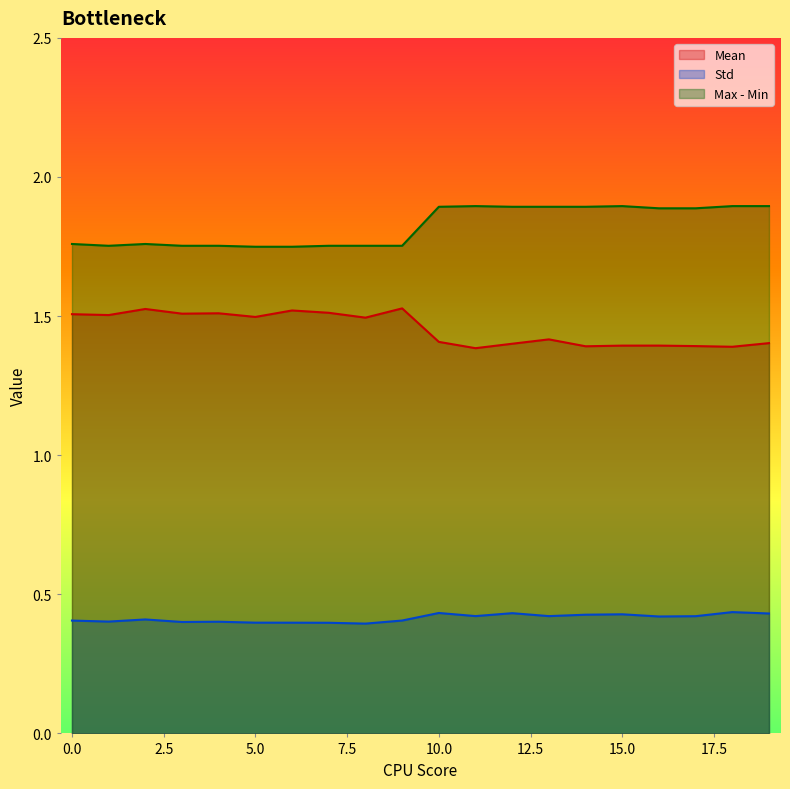

Does the chart have visible grid lines?

No